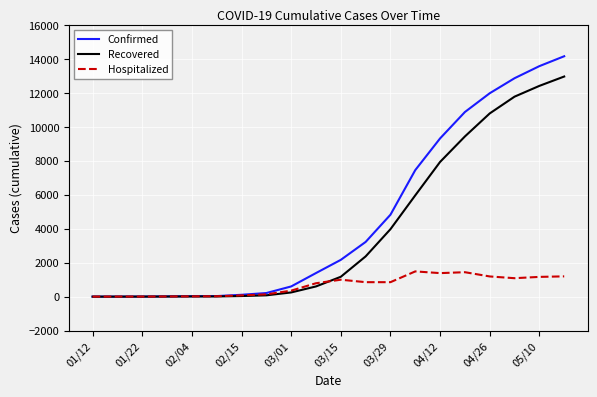

What is the maximum value shown in the chart?

14148